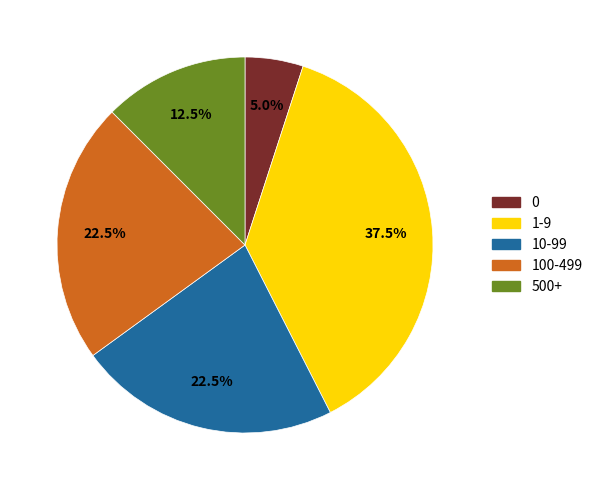

Does any single category account for the majority?

No